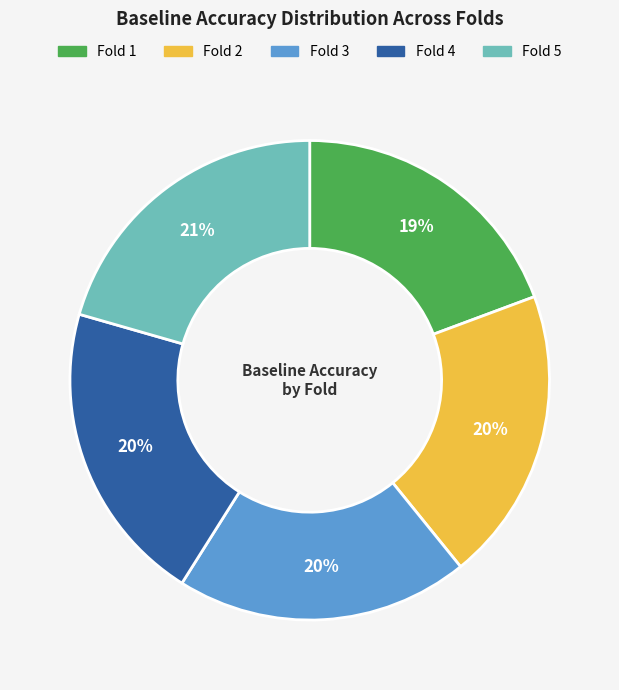

To the nearest percent, what percentage of the pie is Fold 5?

21%